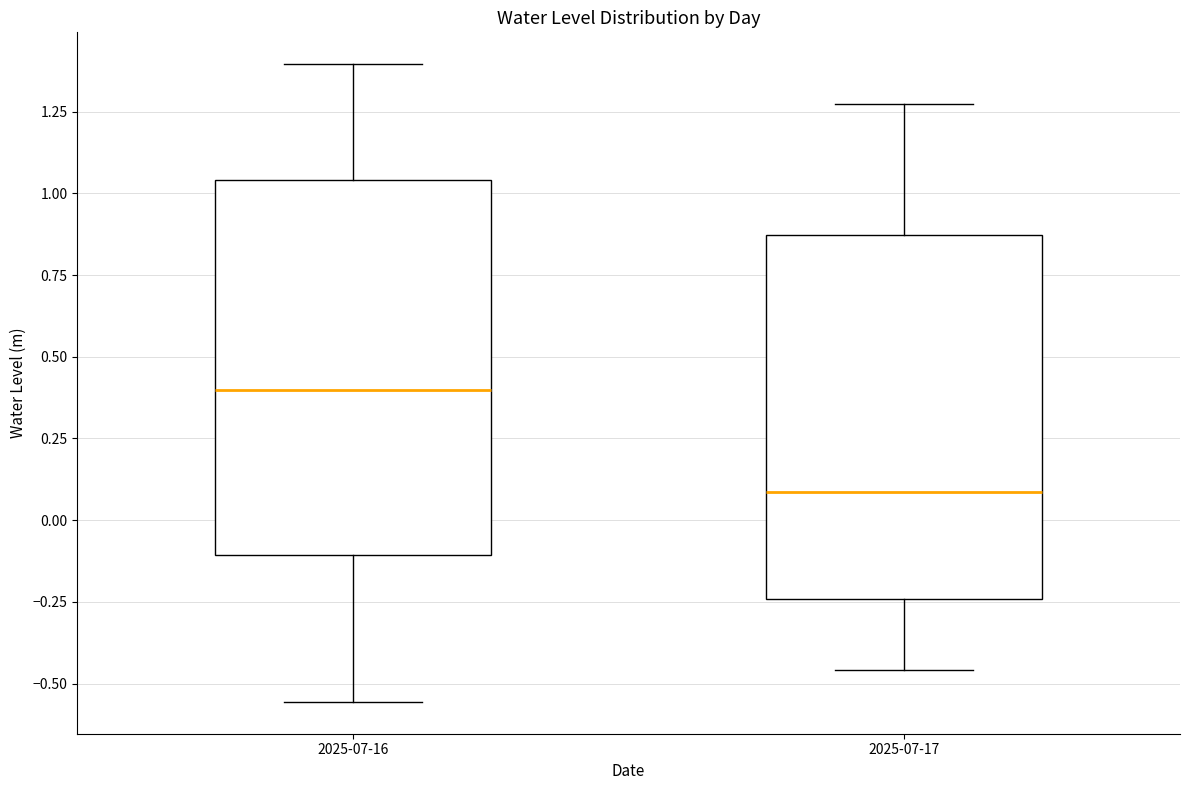

Where is the upper edge of the box for 2025-07-17 on the y-axis? The values are not printed on the chart, so give them approximately, as read against the axis.

0.85